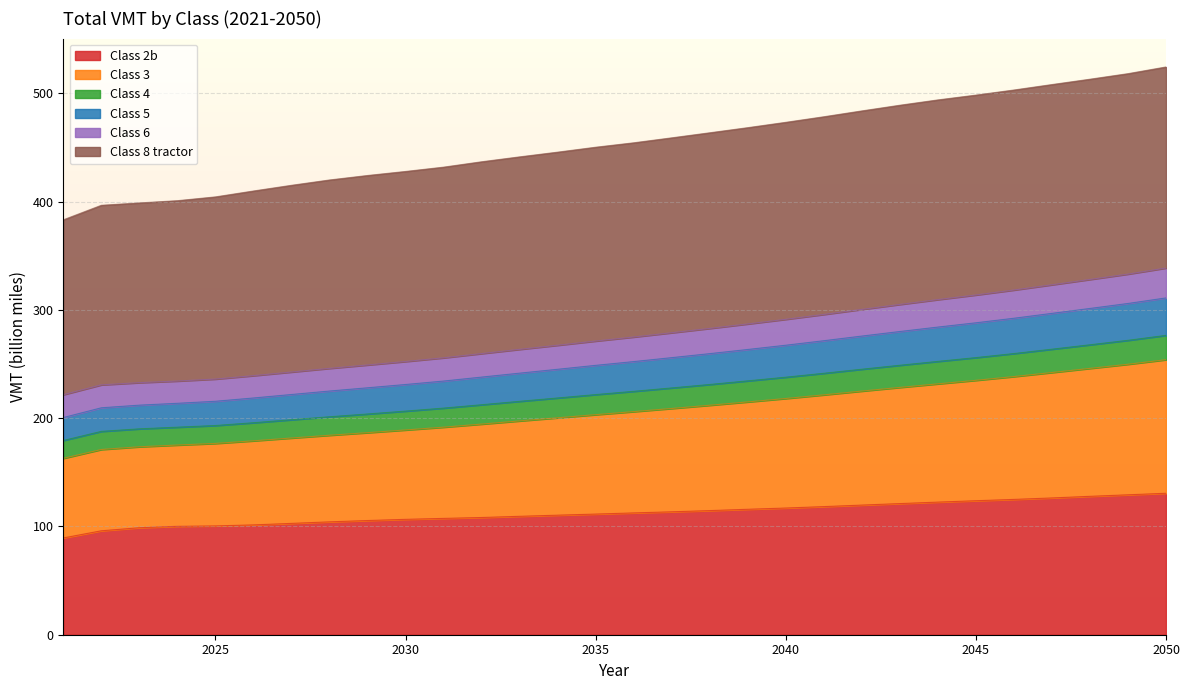

At how many categories does at least one series exceed 377?

30